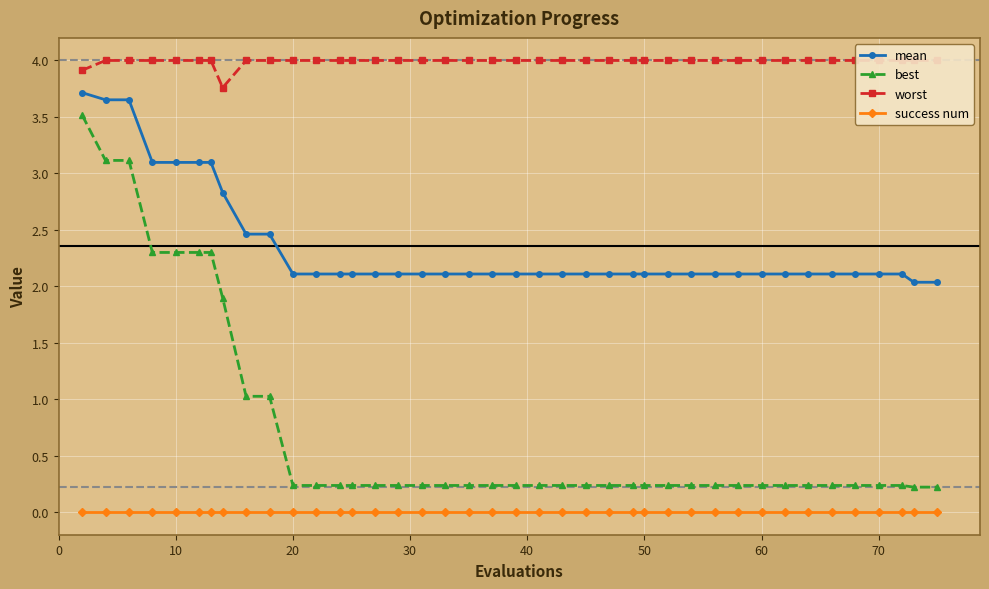

What is the highest value of the best series?

3.5